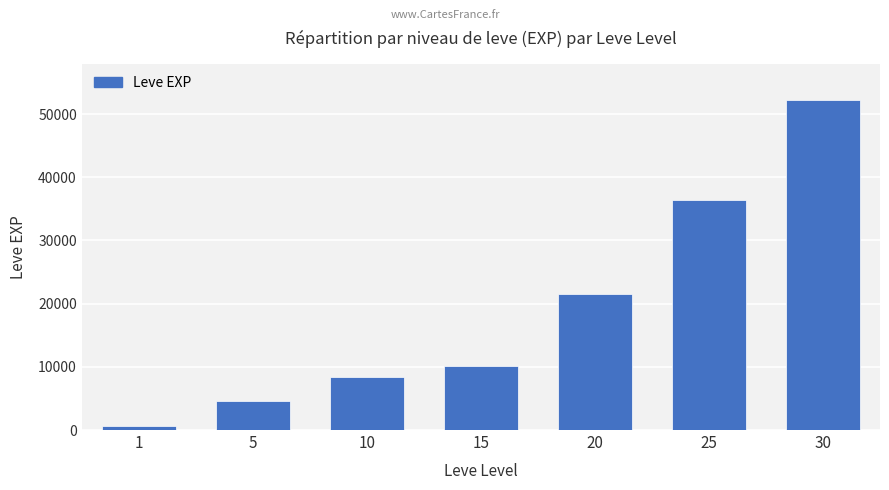

Which label corresponds to the smallest value in the chart?

1